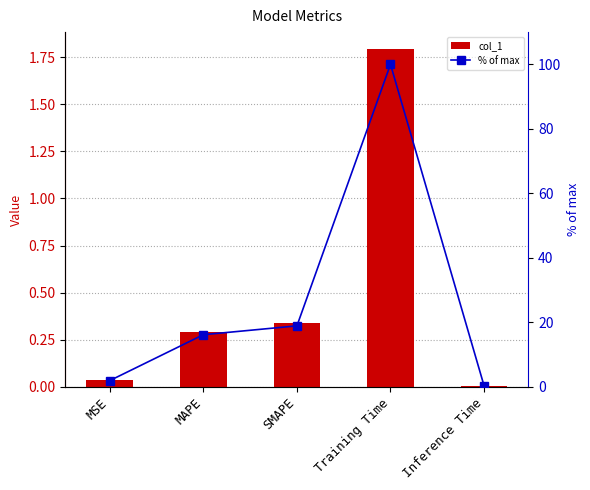

The % of max series shows 1.9 at MSE. True or false?

True